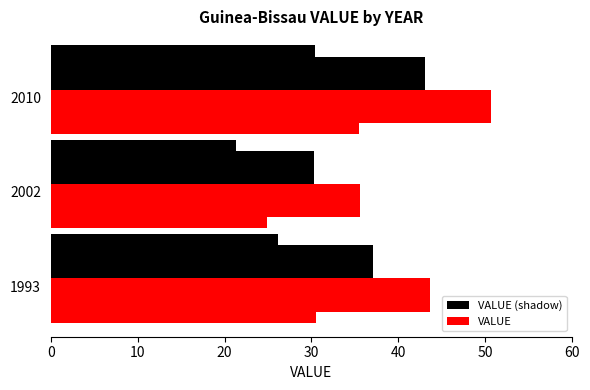

What are all the series names shown in the legend?

VALUE (shadow), VALUE